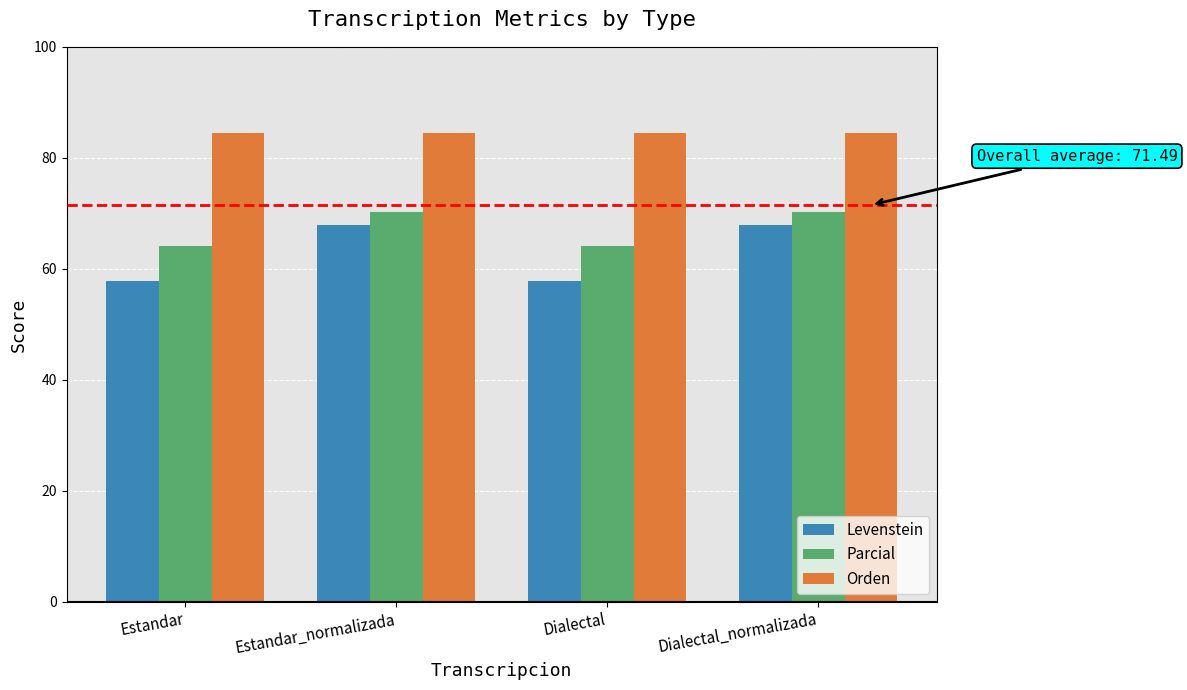

Reading right to left, list all the values displayed in this chart.

Levenstein: 67.9	57.8	67.9	57.8
Parcial: 70.3	64.1	70.3	64.1
Orden: 84.4	84.4	84.4	84.4